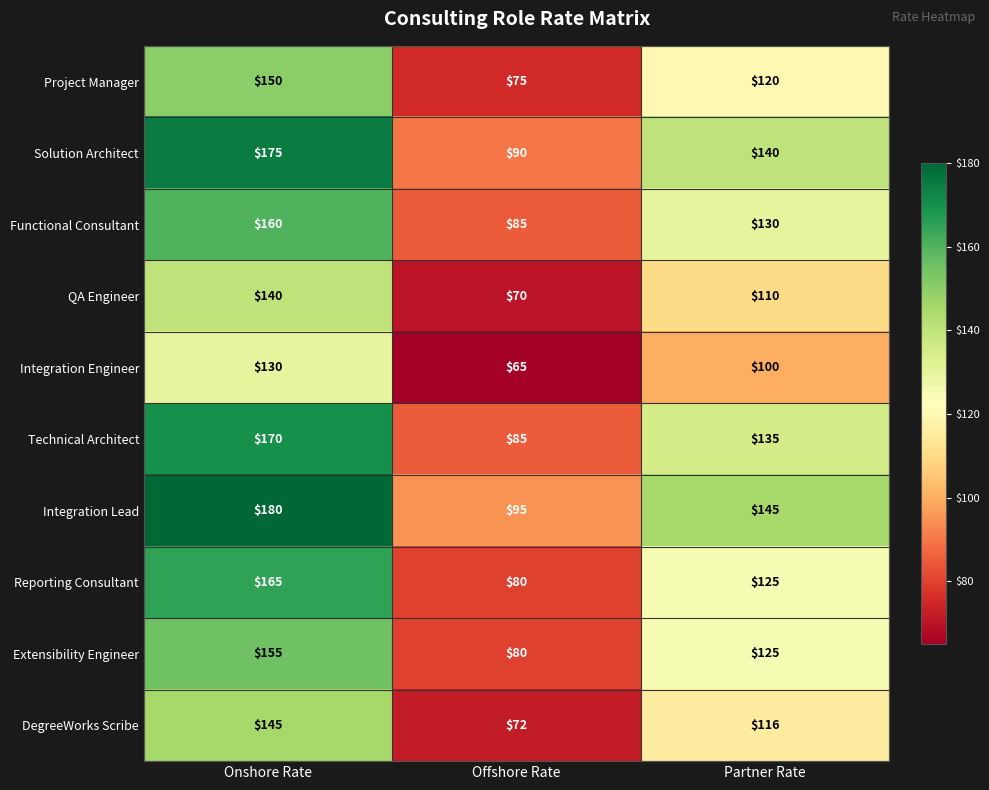

The DegreeWorks Scribe series shows 75 at Onshore Rate. True or false?

False